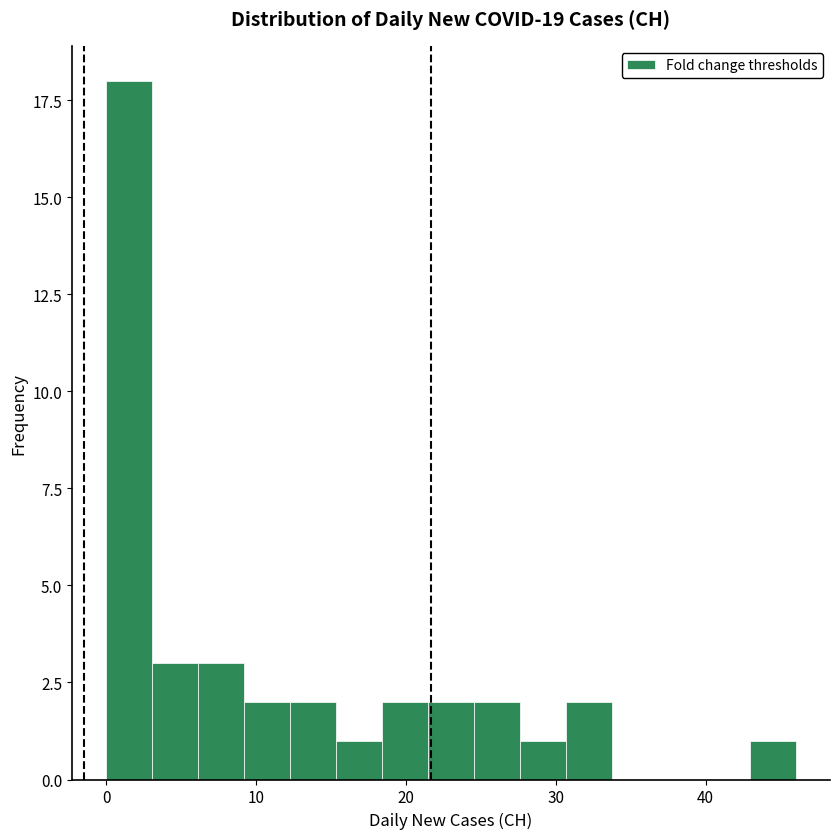

Read against the x-axis, roughly where is the centre of the tallest bar?

2